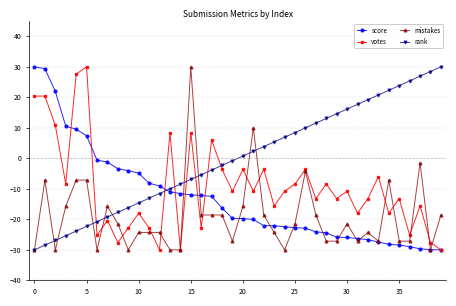

True or false: votes and rank cross at least once.

True